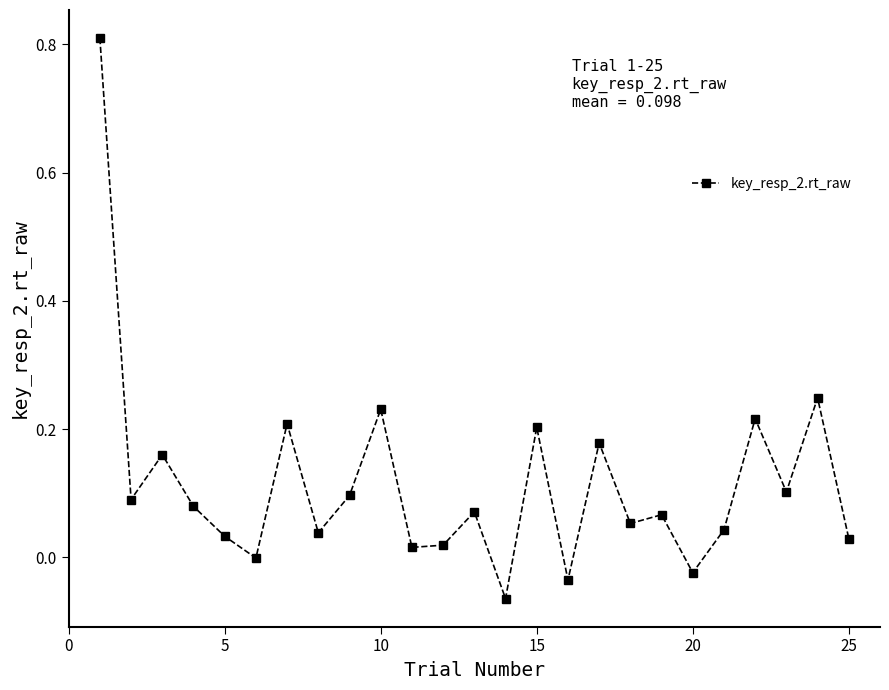

What is the sum of all values?

2.9